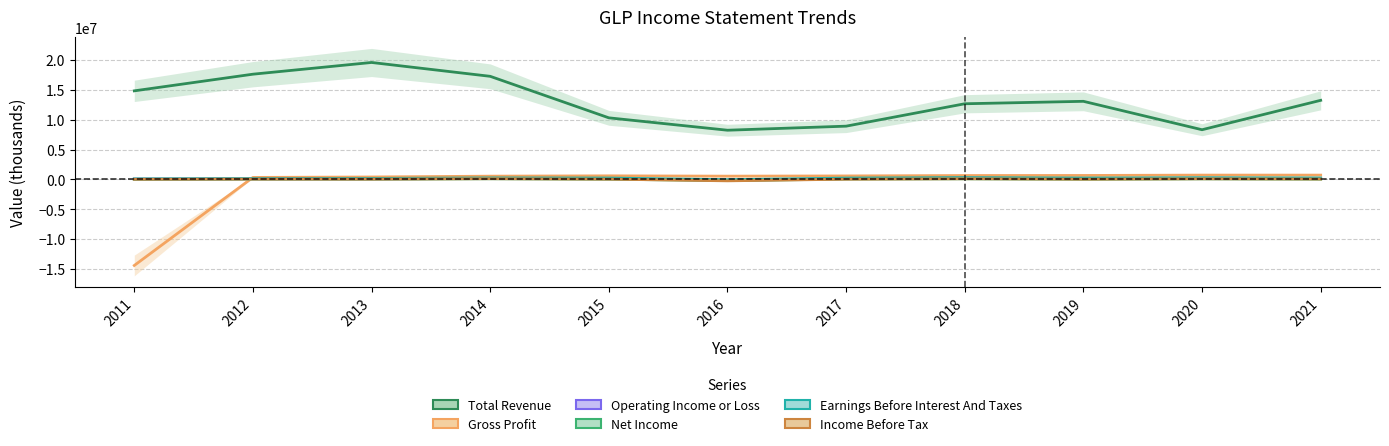

What value does the Net Income series have at 2015?

35900